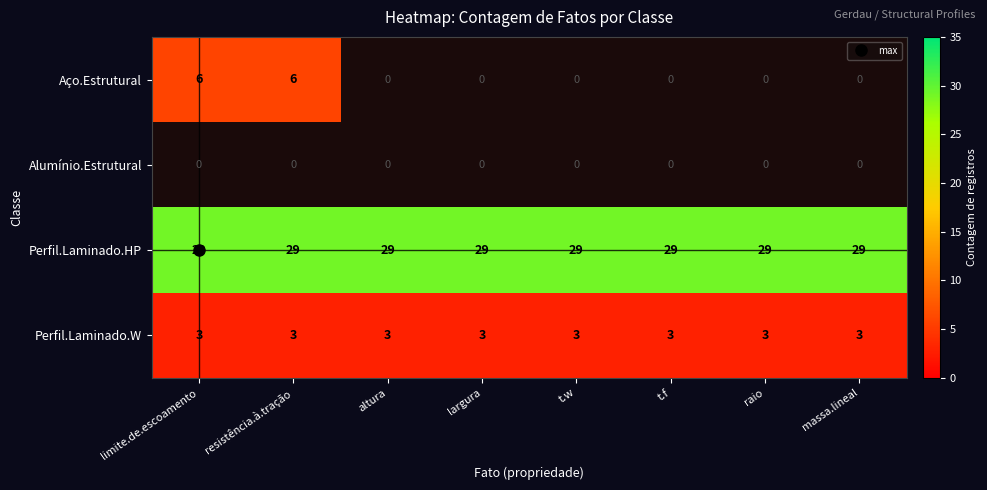

How many distinct data groups are displayed?

4